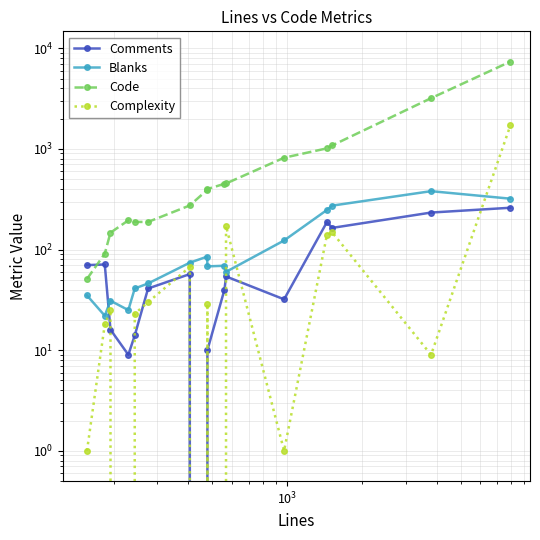

Which series has the largest total across all categories?

Code